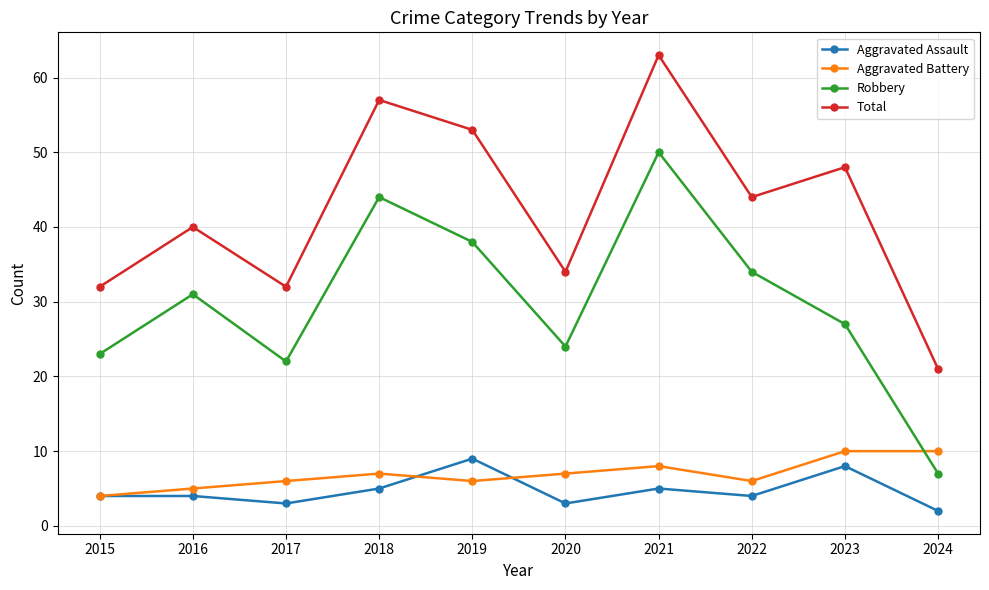

How many Aggravated Battery values are between 6 and 8?

6